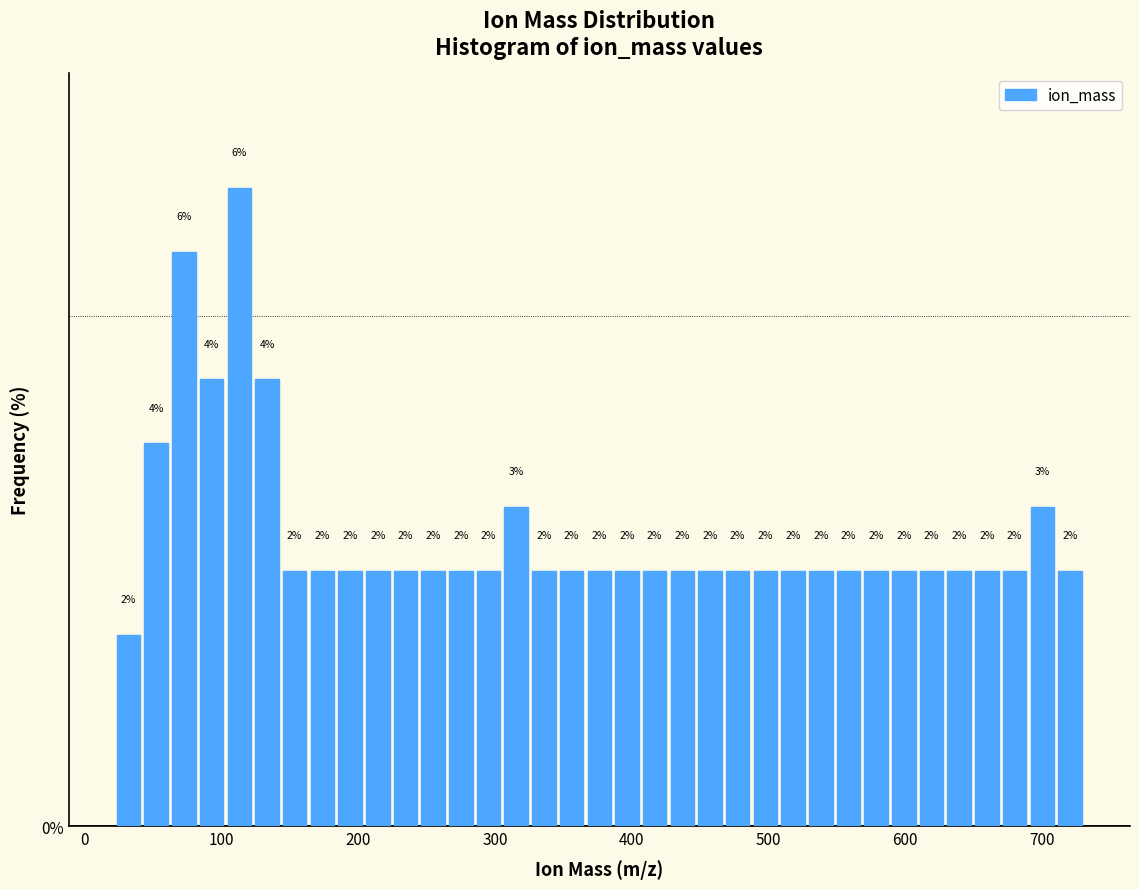

Read against the x-axis, roughly where is the centre of the tallest bar?

110